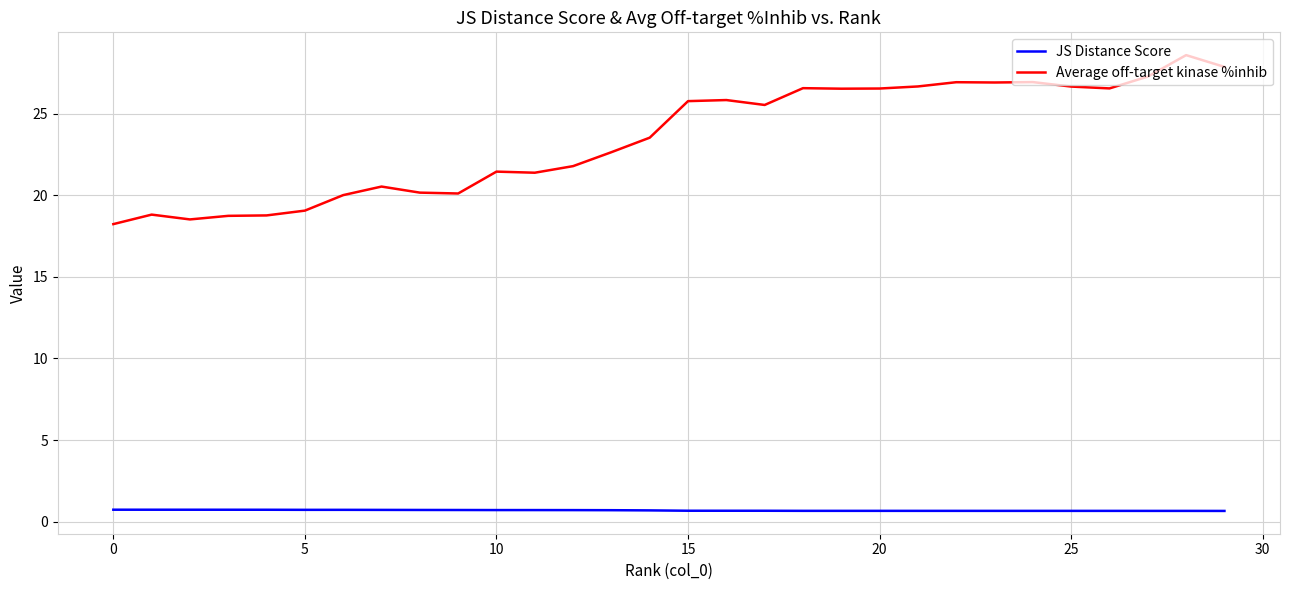

At how many categories does at least one series exceed 2?

30